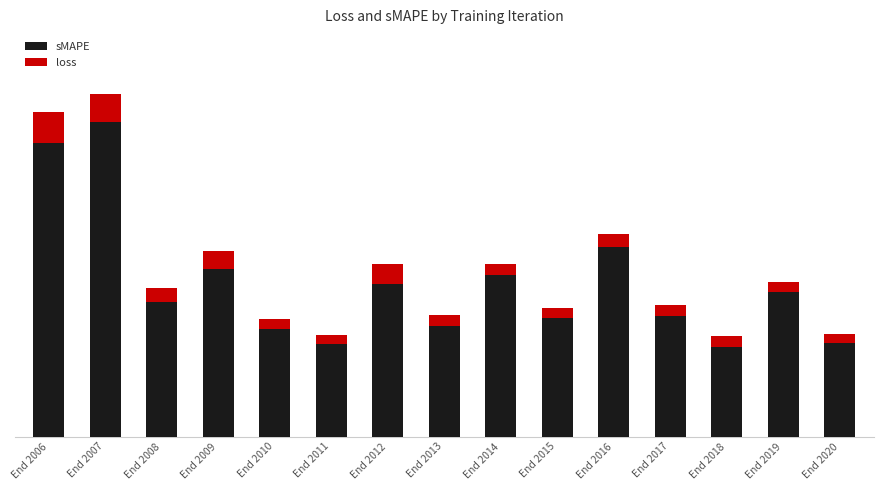

What are all the series names shown in the legend?

sMAPE, loss